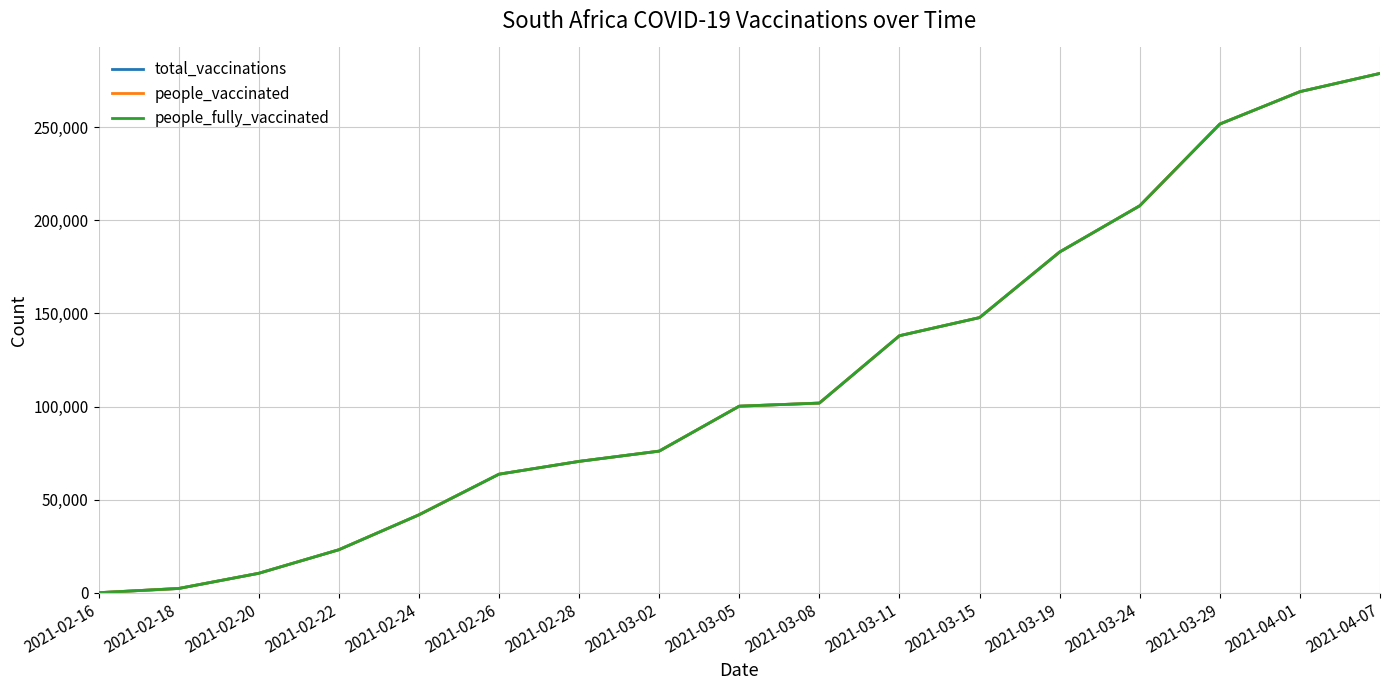

Is this an area chart (filled region under the line)?

No